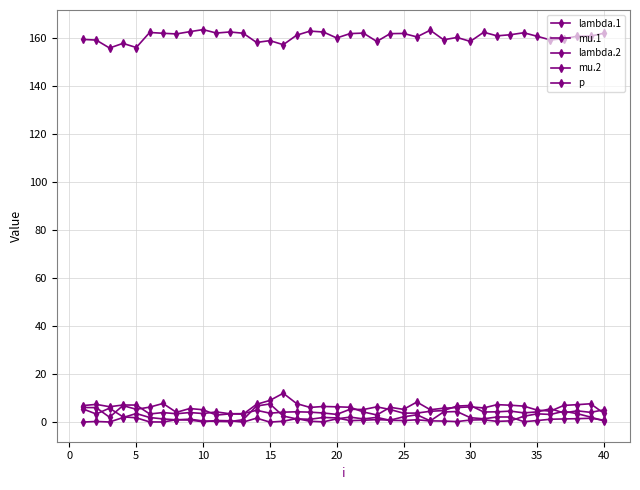

How many distinct data groups are displayed?

5